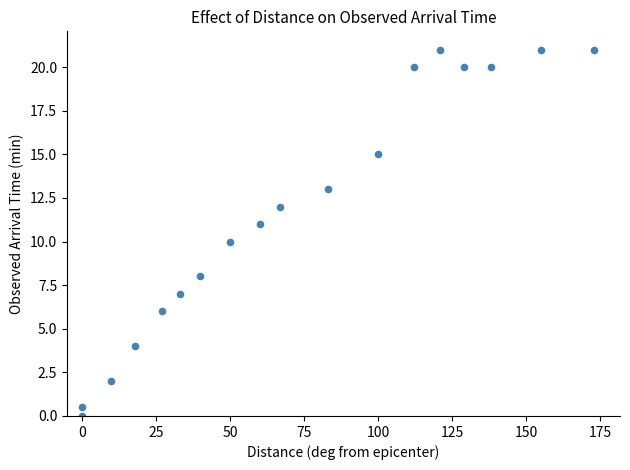

What is the range of X values (max minus min)?

173.0